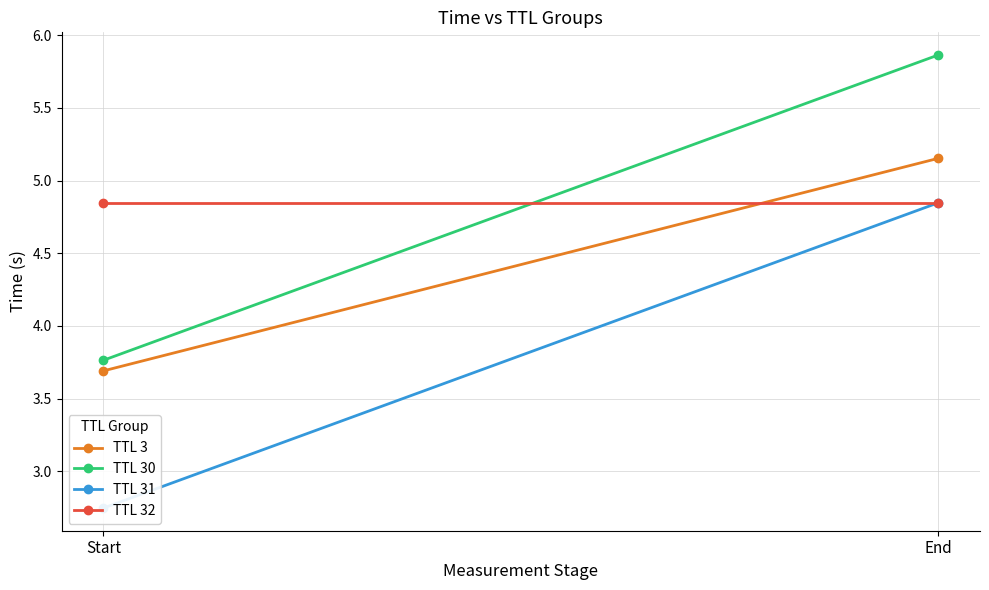

Reading left to right, what are all the values shown in this chart?

TTL 3: 3.7	5.2
TTL 30: 3.8	5.9
TTL 31: 2.7	4.8
TTL 32: 4.8	4.8